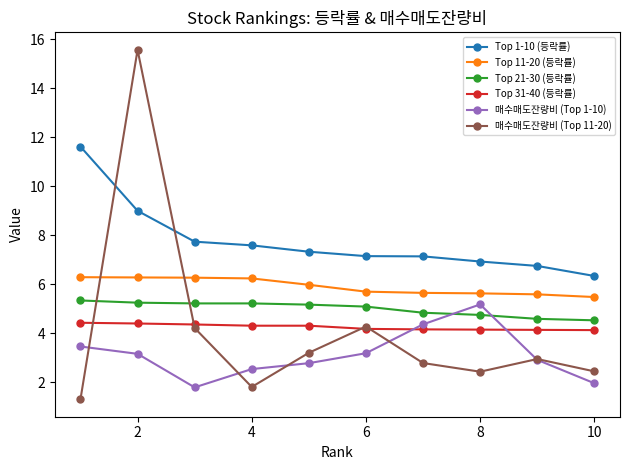

What is the maximum value for 매수매도잔량비 (Top 11-20)?

15.6